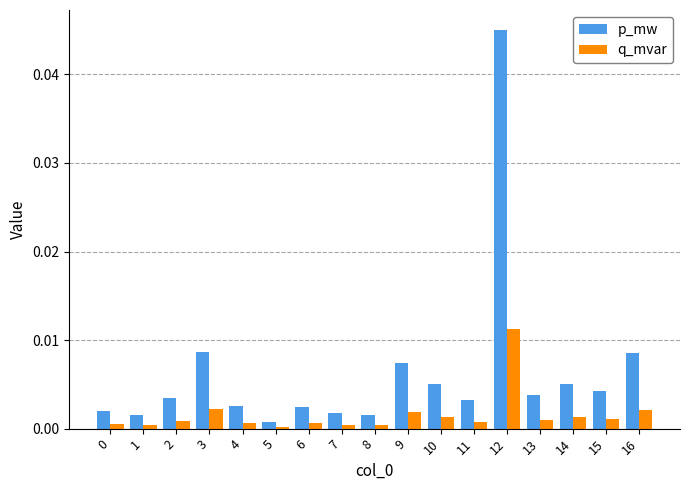

Which series has the largest range (max minus min)?

p_mw